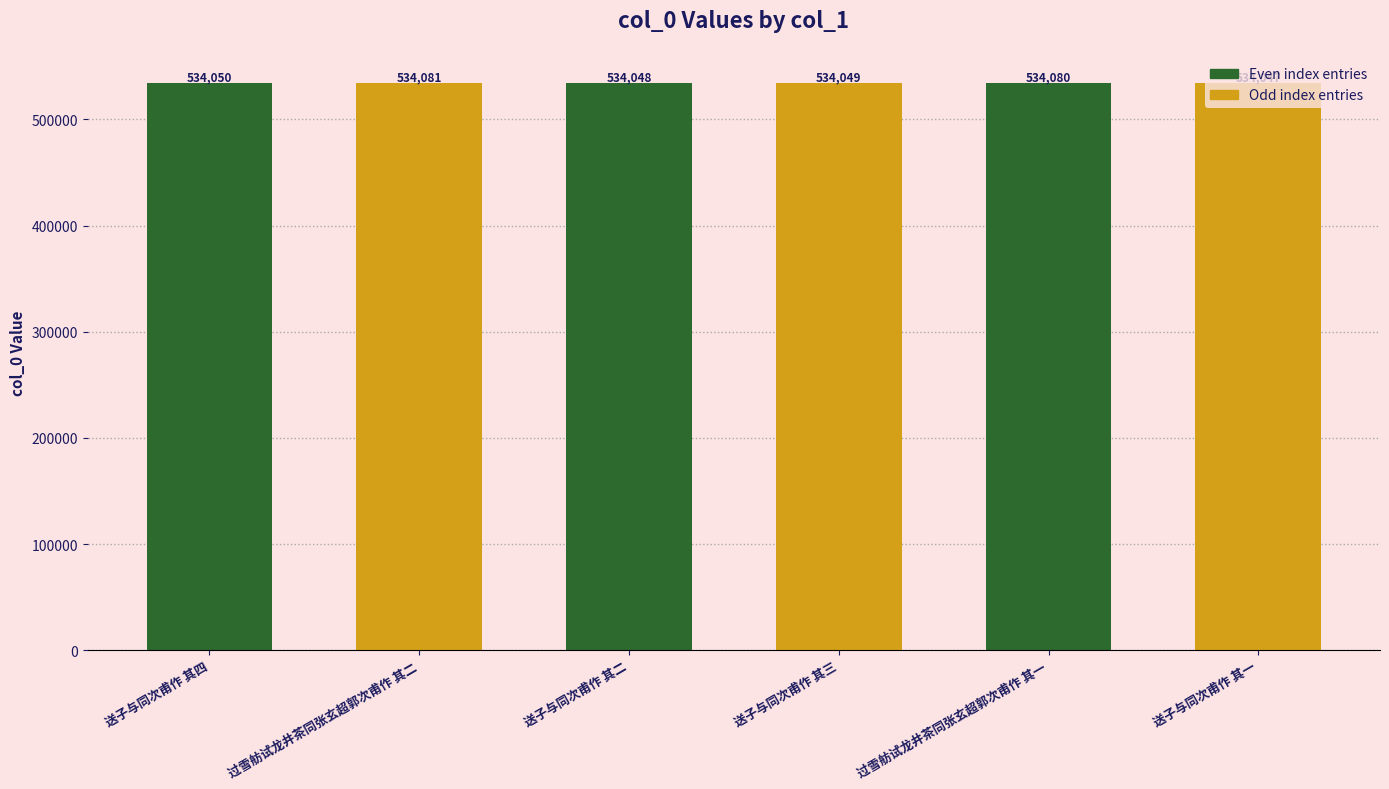

Reading right to left, transcribe all the data shown in this chart.

534047	534080	534049	534048	534081	534050